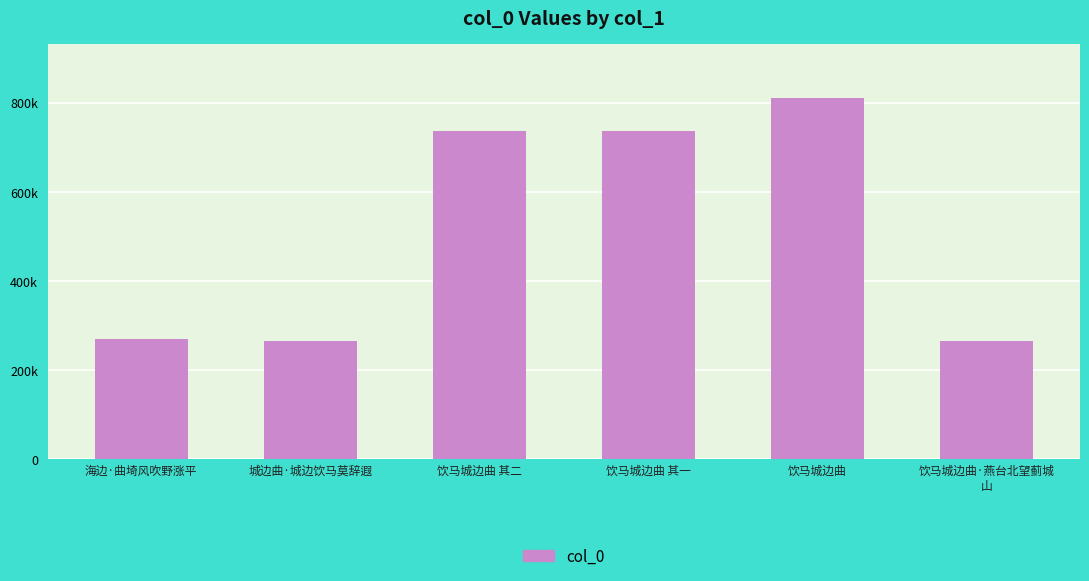

Rank the categories by value from highest to lowest.

饮马城边曲, 饮马城边曲 其二, 饮马城边曲 其一, 海边·曲埼风吹野涨平, 城边曲·城边饮马莫辞遐, 饮马城边曲·燕台北望蓟城
山